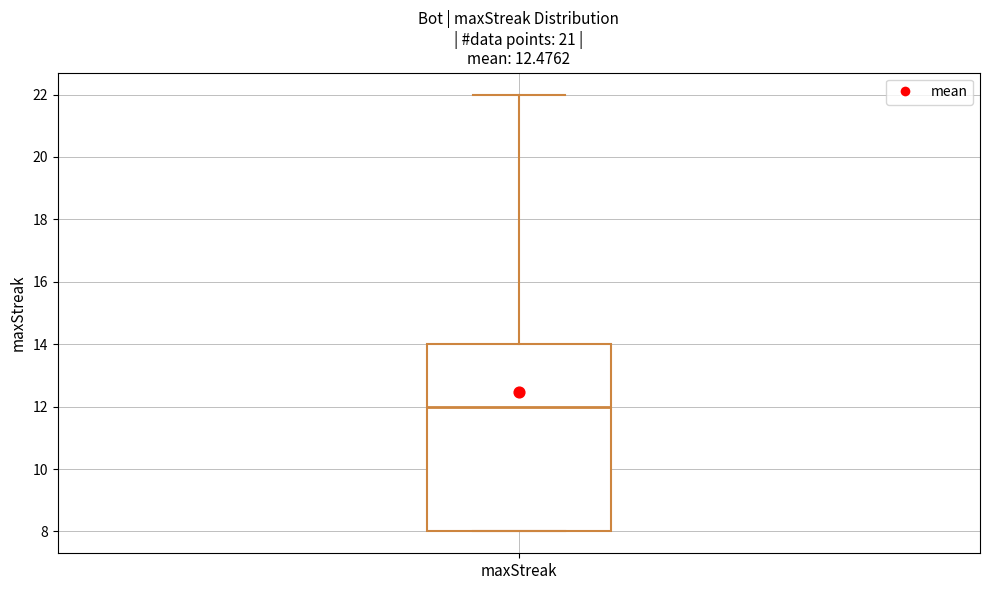

Read this box plot against the y-axis: the position of the median line, the range covered by the box, and the ends of both whiskers. The values are not printed on the chart, so give them approximately, as read against the axis.

median 12, box 8 to 14, whiskers 8 to 22